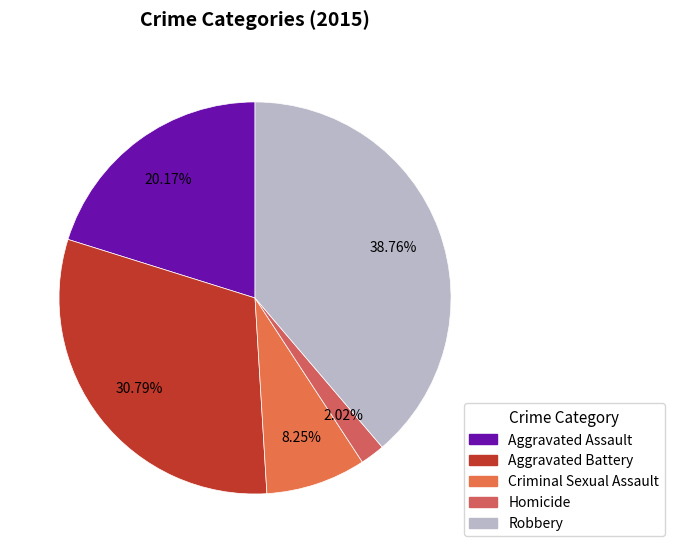

What is the ratio of the value at Homicide to the value at Aggravated Assault?

0.1